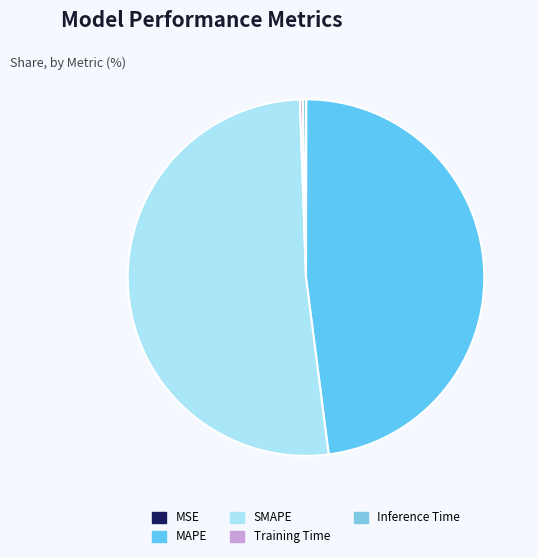

Which slice is the largest?

SMAPE